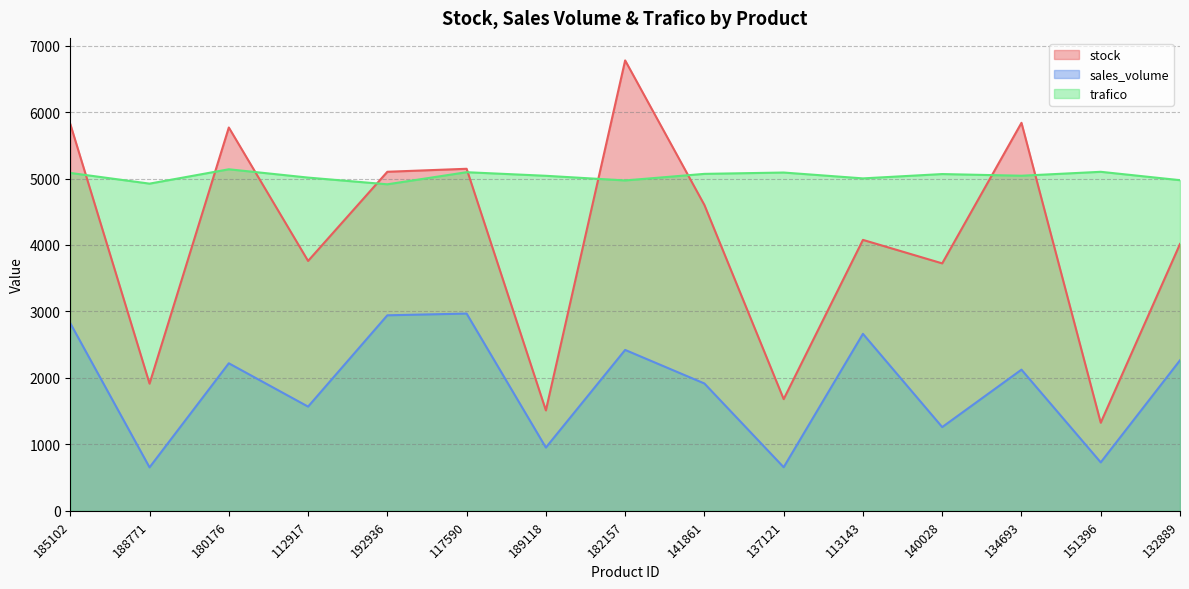

What value does the stock series have at 113143?

4076.7